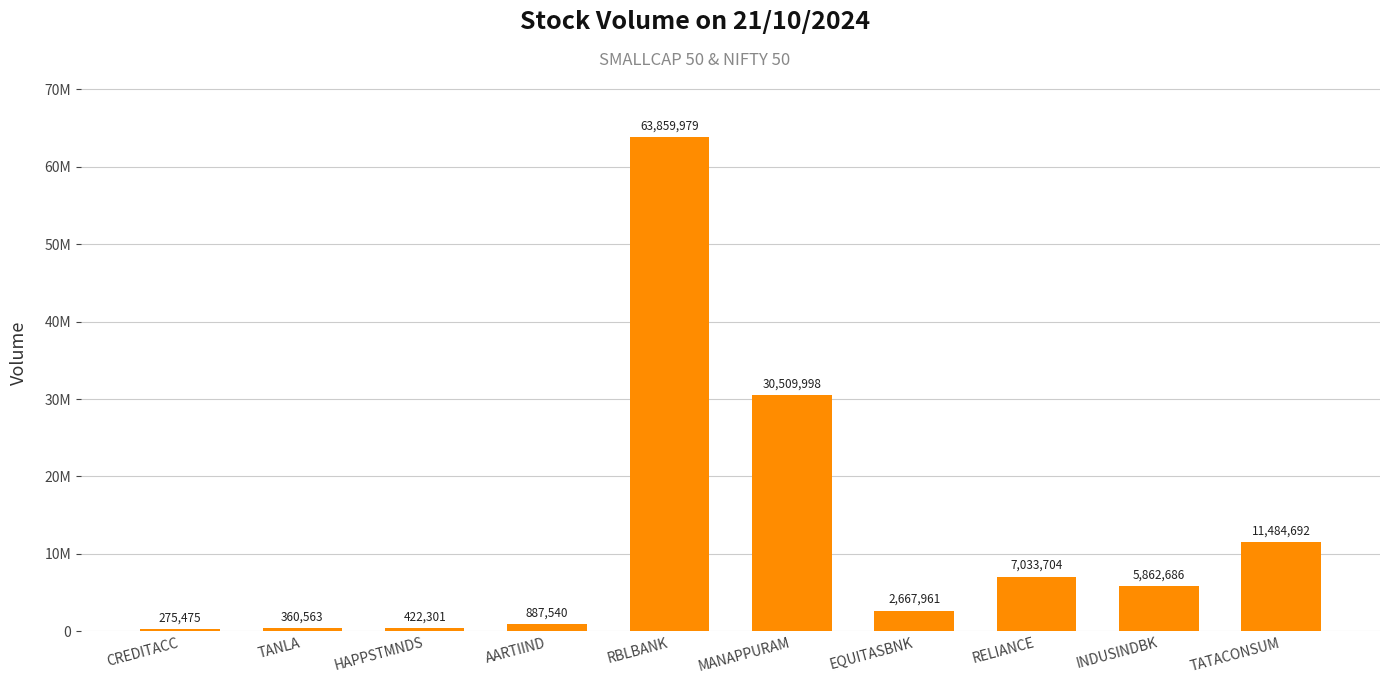

True or false: the data shows 30509998 at MANAPPURAM.

True